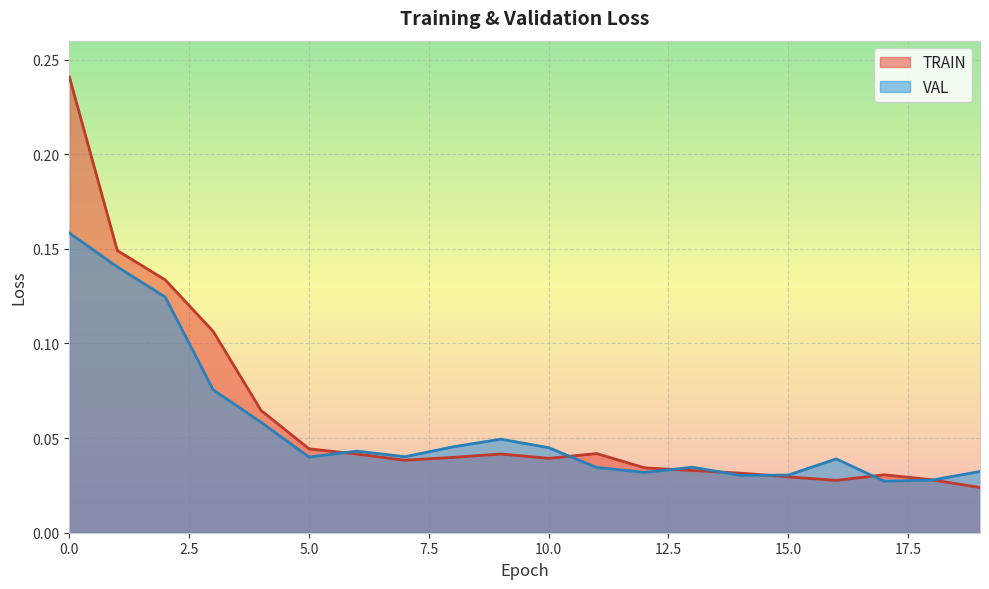

Between which two adjacent categories do VAL and TRAIN first intersect?

5 and 6